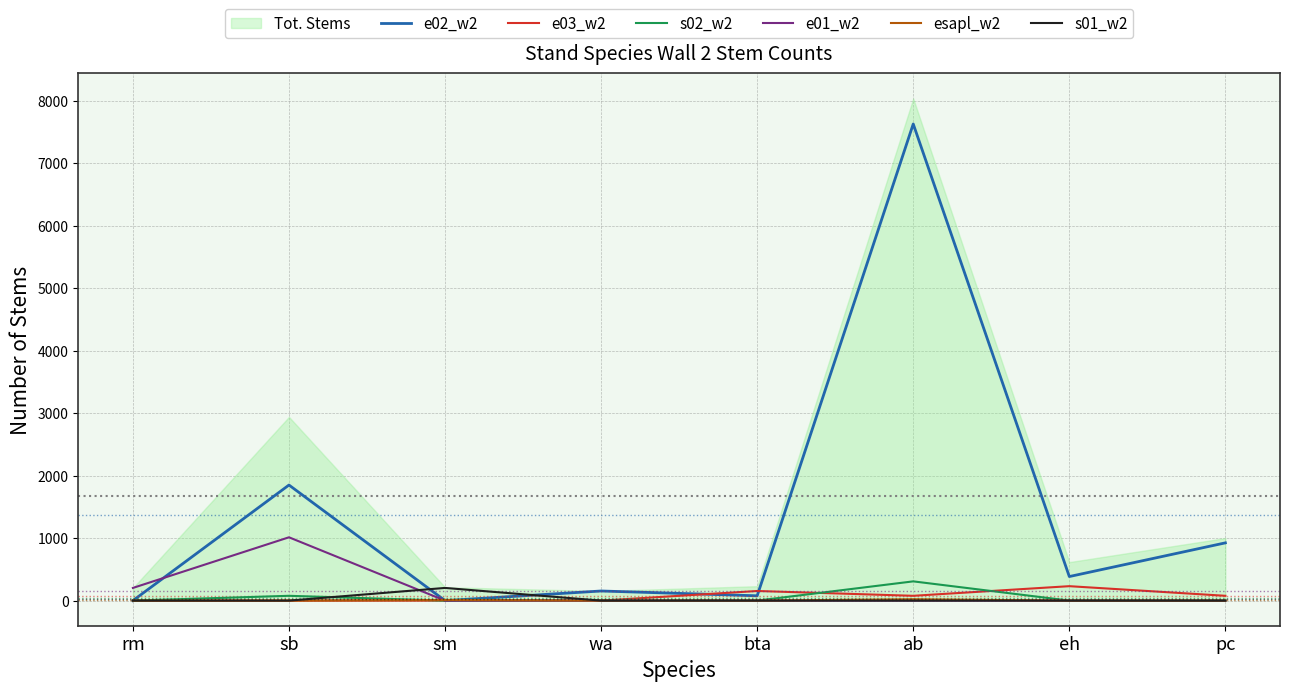

What position from the right is sm?

6